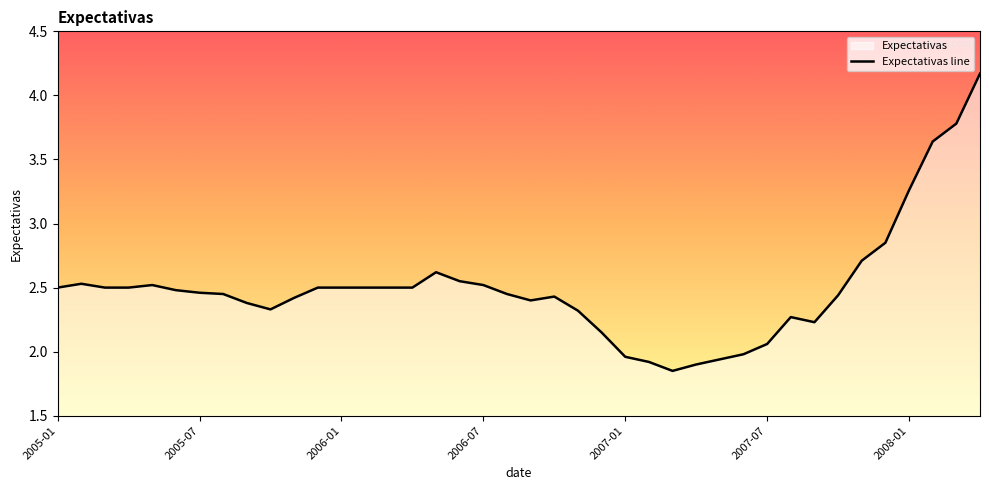

Is it true that the value at 2006-07 is 2.5?

True